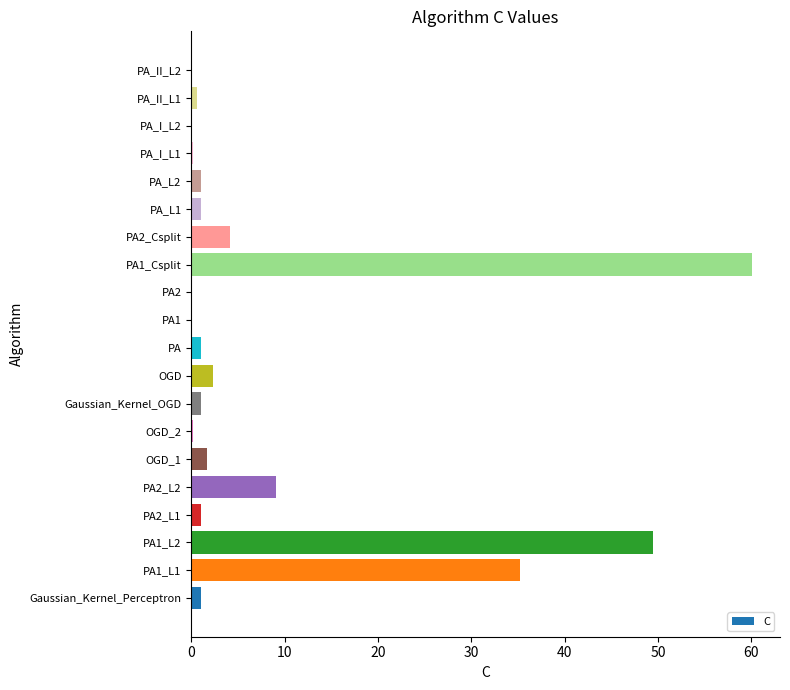

What is the sum of all values?

169.3